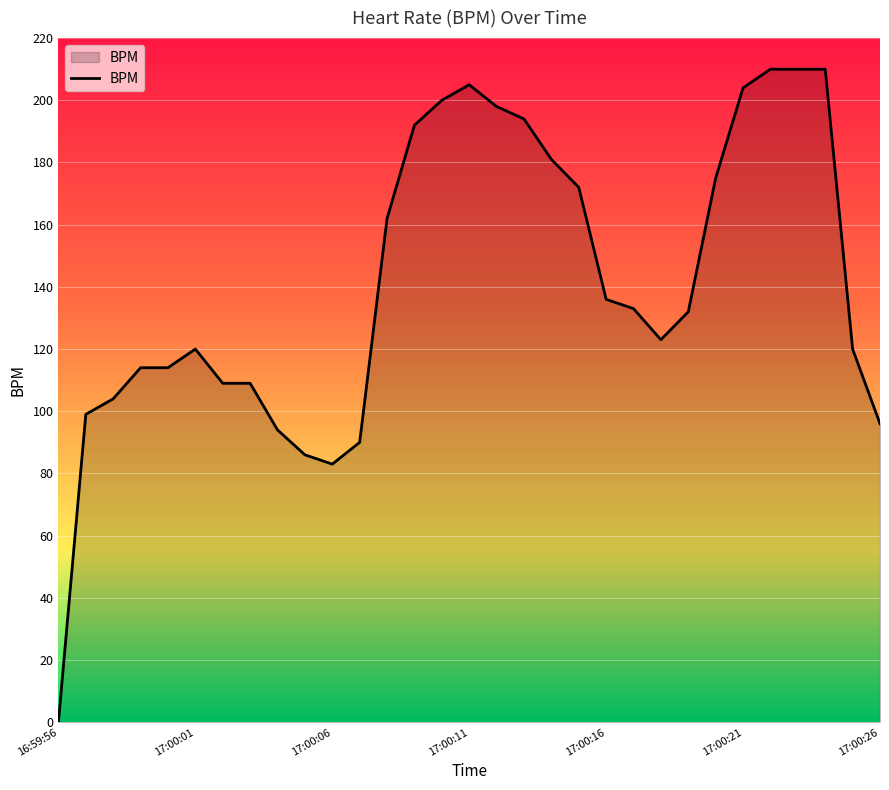

What is the greatest value displayed?

210